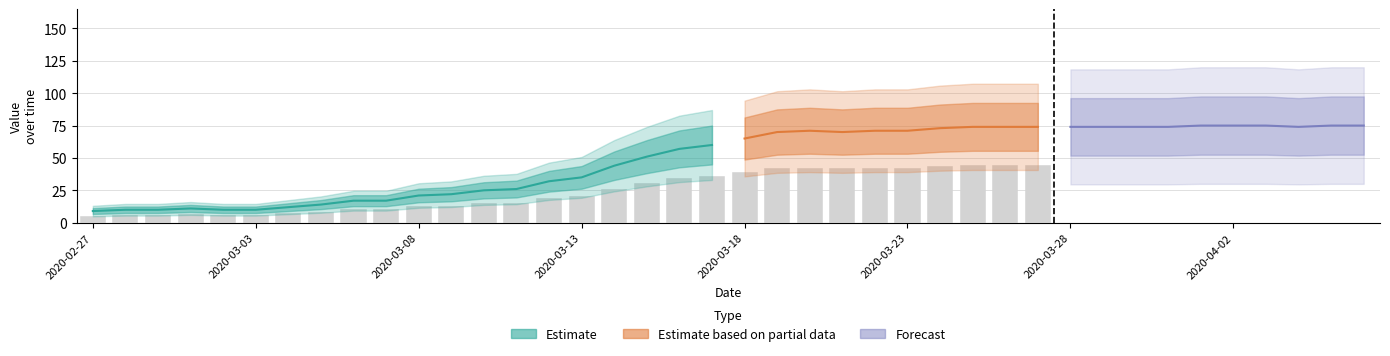

How many values are below 65?

20